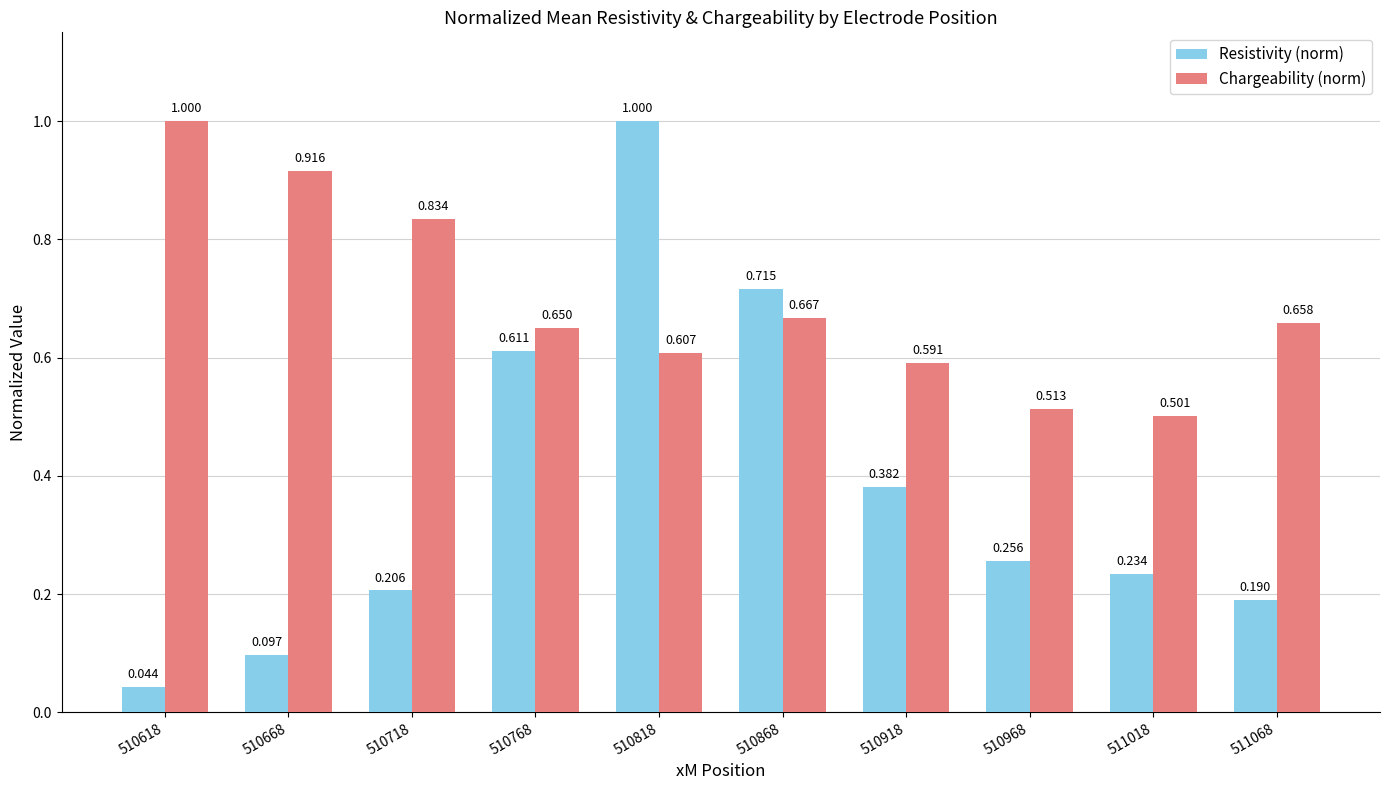

Is the value of Chargeability (norm) at 510618 greater than the value of Resistivity (norm) at 510868?

Yes